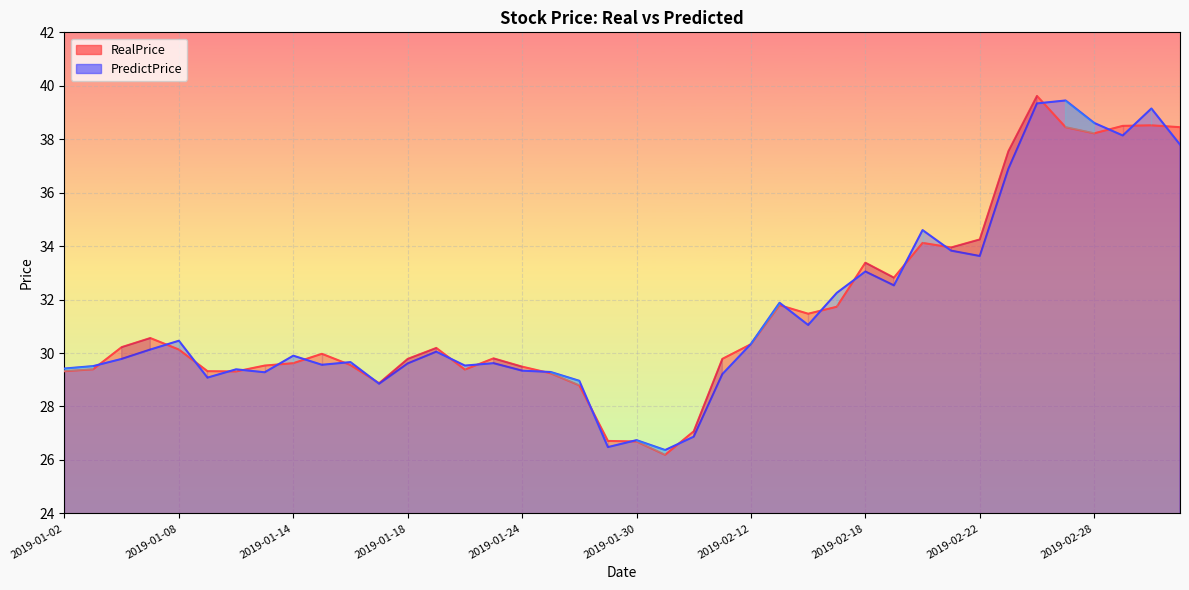

At which category does PredictPrice reach its first local valley?

2019-01-09